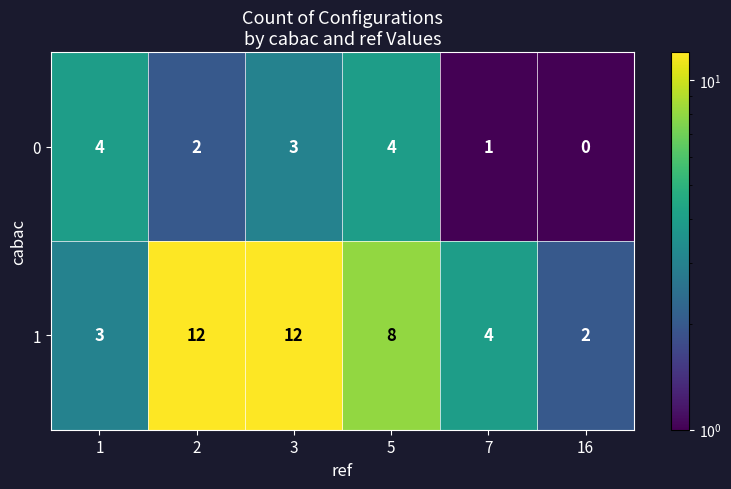

Is the value of 0 at 16 greater than the value of 1 at 5?

No